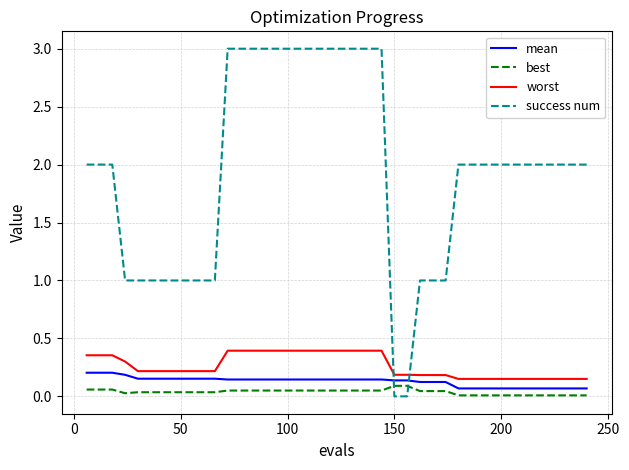

Which series has the largest total across all categories?

success num